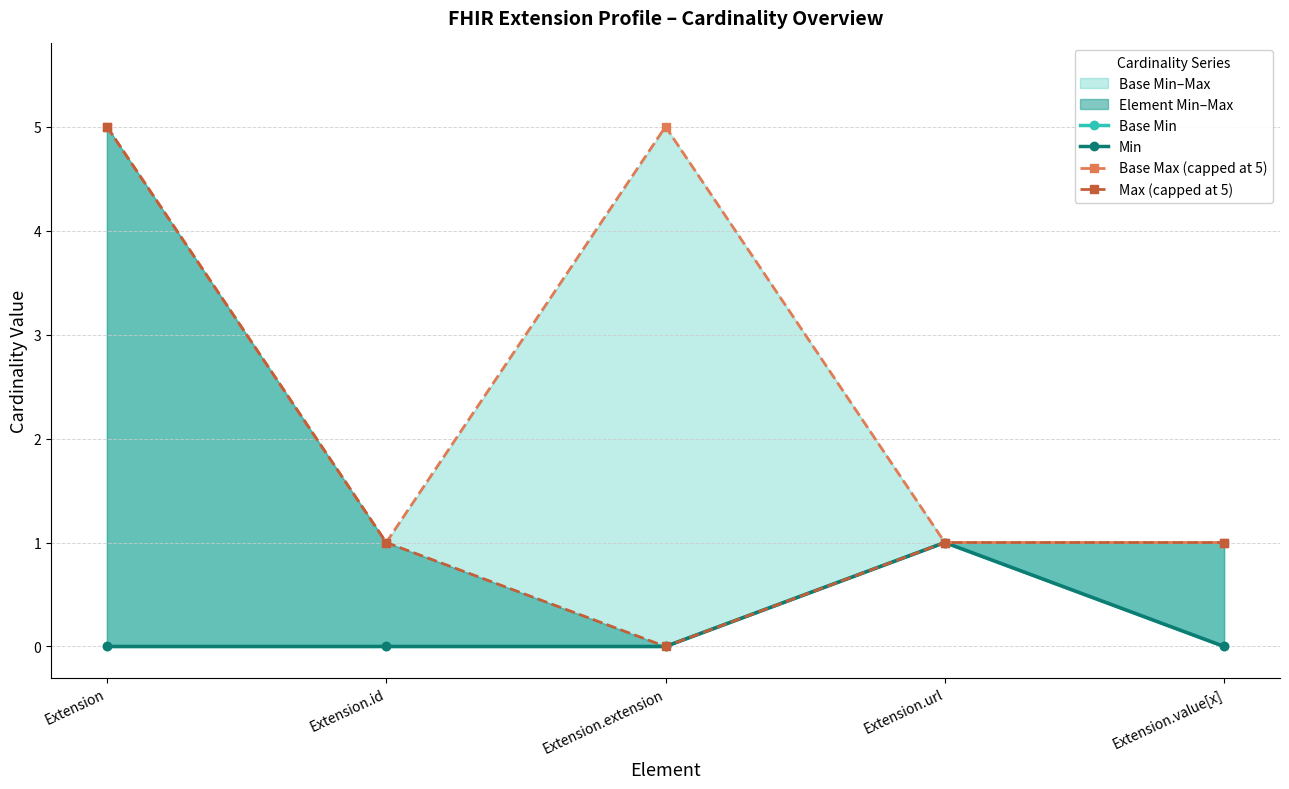

What is the sum of all Base Max (capped at 5) values?

13